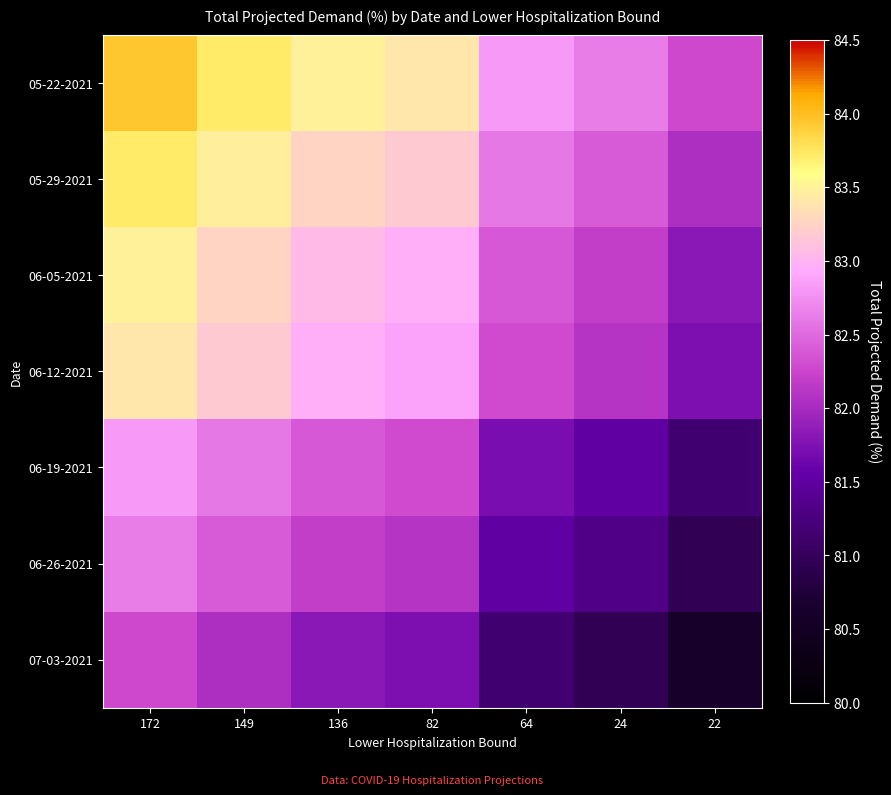

Reading left to right, what are all the values shown in this chart?

05-22-2021: 172=83.9	149=83.7	136=83.5	82=83.4	64=82.8	24=82.6	22=82.3
05-29-2021: 172=83.7	149=83.5	136=83.3	82=83.2	64=82.6	24=82.4	22=82.0
06-05-2021: 172=83.5	149=83.3	136=83.0	82=83.0	64=82.4	24=82.2	22=81.8
06-12-2021: 172=83.4	149=83.2	136=83.0	82=82.9	64=82.3	24=82.1	22=81.7
06-19-2021: 172=82.8	149=82.6	136=82.4	82=82.3	64=81.7	24=81.5	22=81.2
06-26-2021: 172=82.6	149=82.4	136=82.2	82=82.1	64=81.5	24=81.3	22=81.0
07-03-2021: 172=82.3	149=82.0	136=81.8	82=81.7	64=81.2	24=81.0	22=80.6